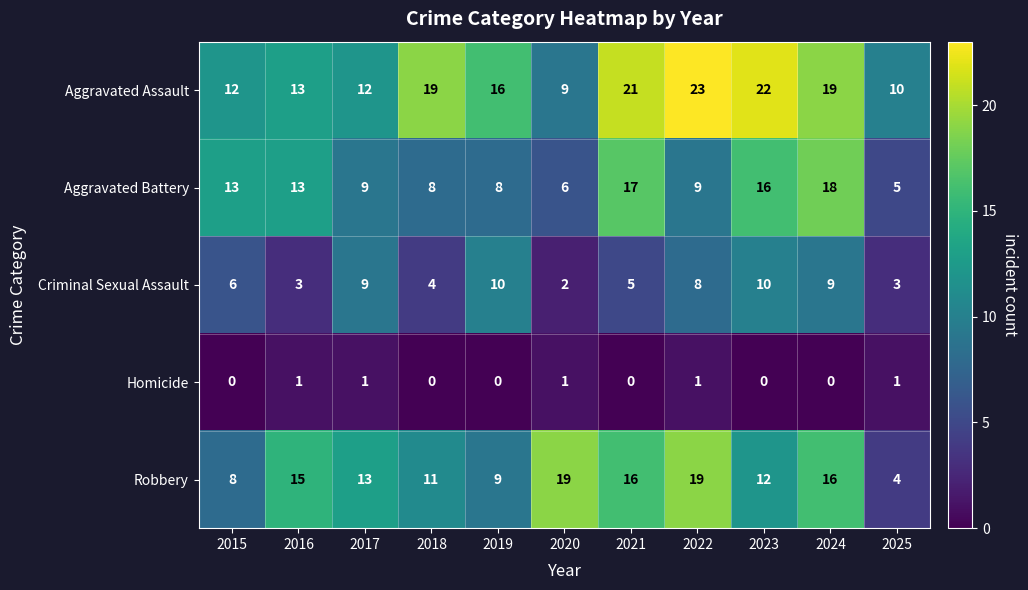

List the series in order of their peak value, highest first.

Aggravated Assault, Robbery, Aggravated Battery, Criminal Sexual Assault, Homicide